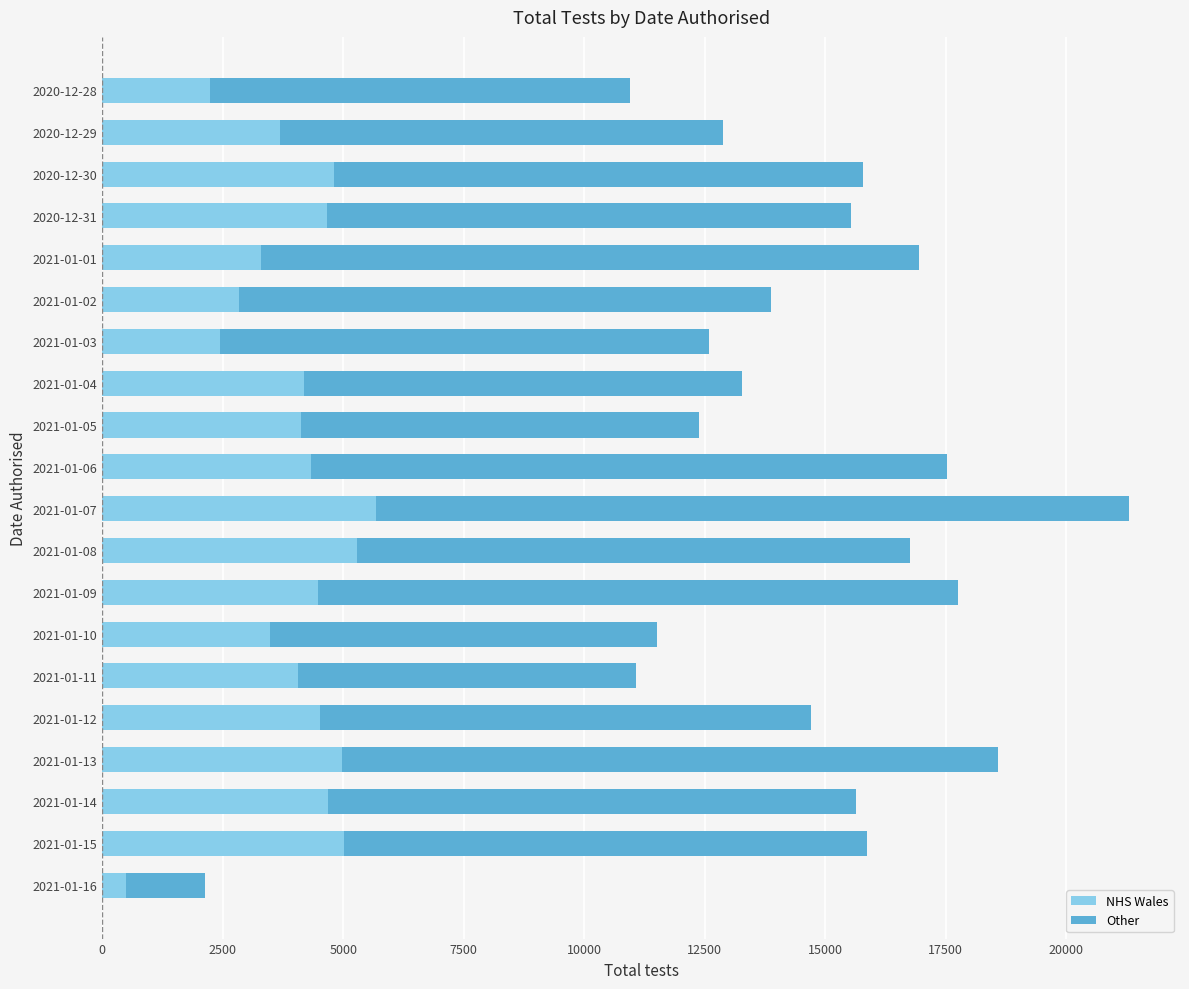

The value of NHS Wales at 2021-01-13 is 4981. True or false?

True